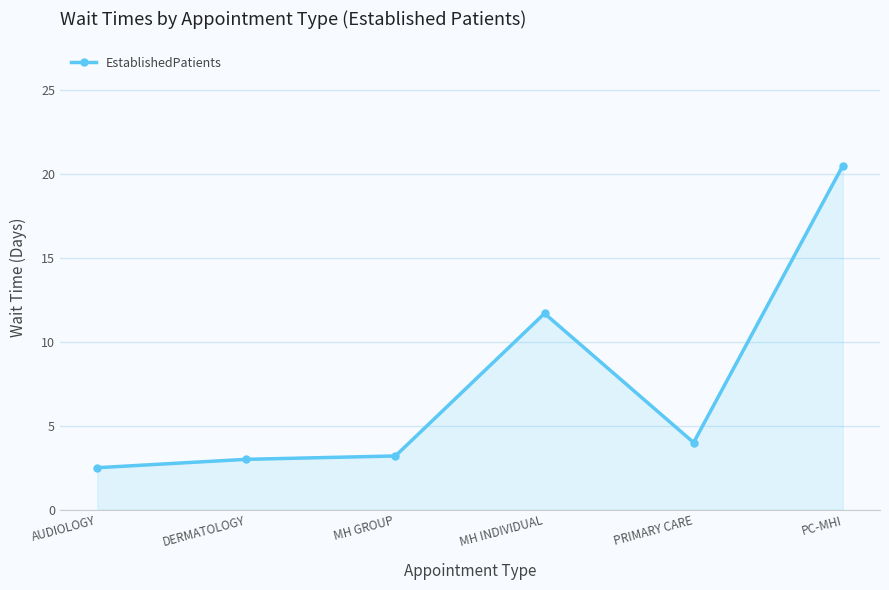

True or false: the data has more than 0 interior local peaks.

True